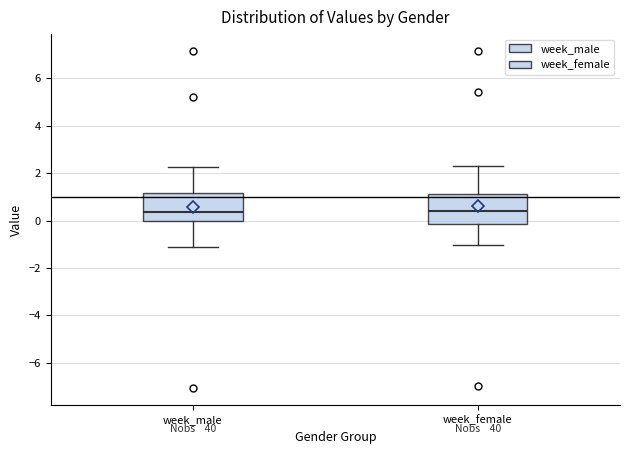

Reading left to right, transcribe this box plot: for each box, give where its median line is, the range the box spans, and where its two whiskers end, as read against the y-axis. The values are not printed on the chart, so give them approximately, as read against the axis.

week_male: median 0.4, box 0.0 to 1.2, whiskers -1.2 to 2.2
week_female: median 0.4, box -0.2 to 1.2, whiskers -1.0 to 2.4